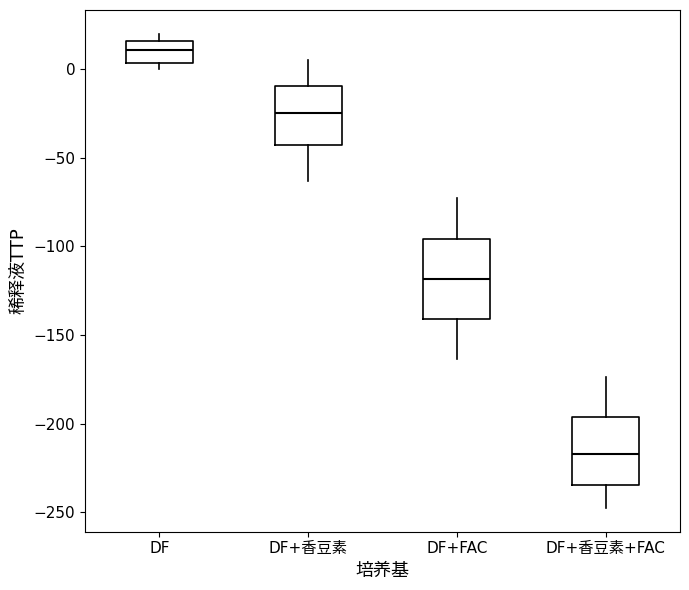

Reading left to right, read every box against the y-axis: the position of its median line, the range the box covers, and the ends of its whiskers. The values are not printed on the chart, so give them approximately, as read against the axis.

DF: median 10, box 5 to 15, whiskers 0 to 20
DF+香豆素: median -25, box -45 to -10, whiskers -65 to 5
DF+FAC: median -120, box -140 to -95, whiskers -165 to -75
DF+香豆素+FAC: median -215, box -235 to -195, whiskers -250 to -175